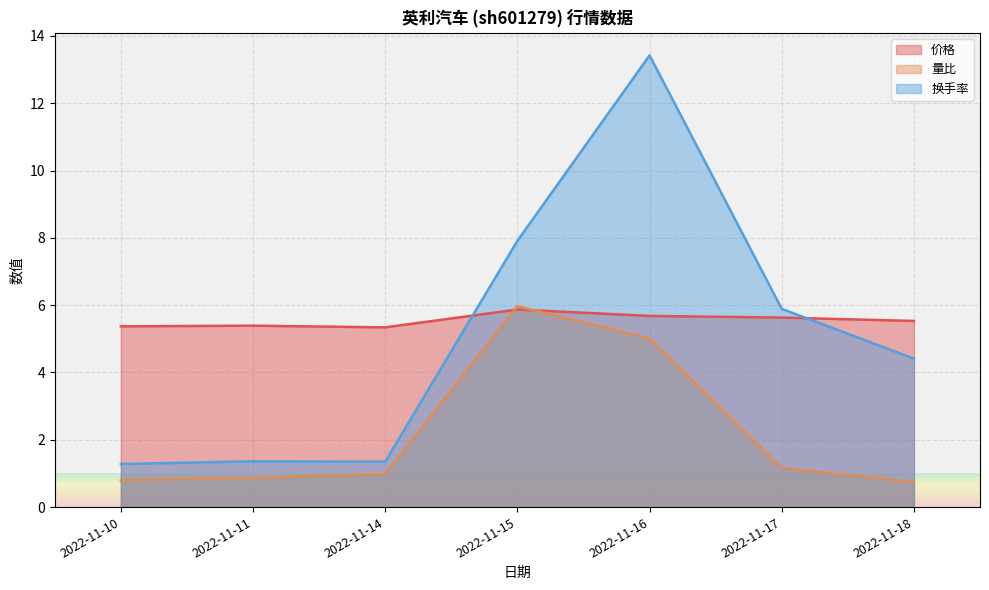

Between 2022-11-17 and 2022-11-18, which is larger?

2022-11-17